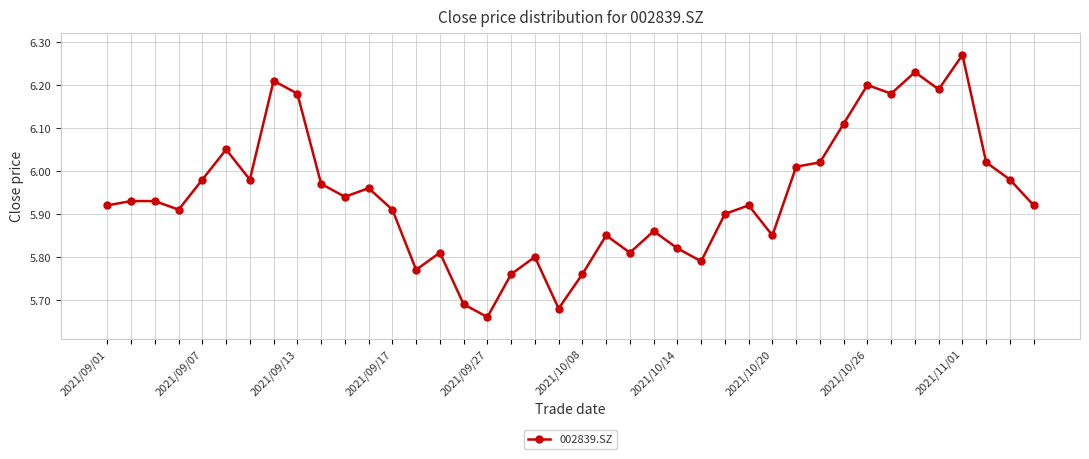

What is the sum of all values?

237.7